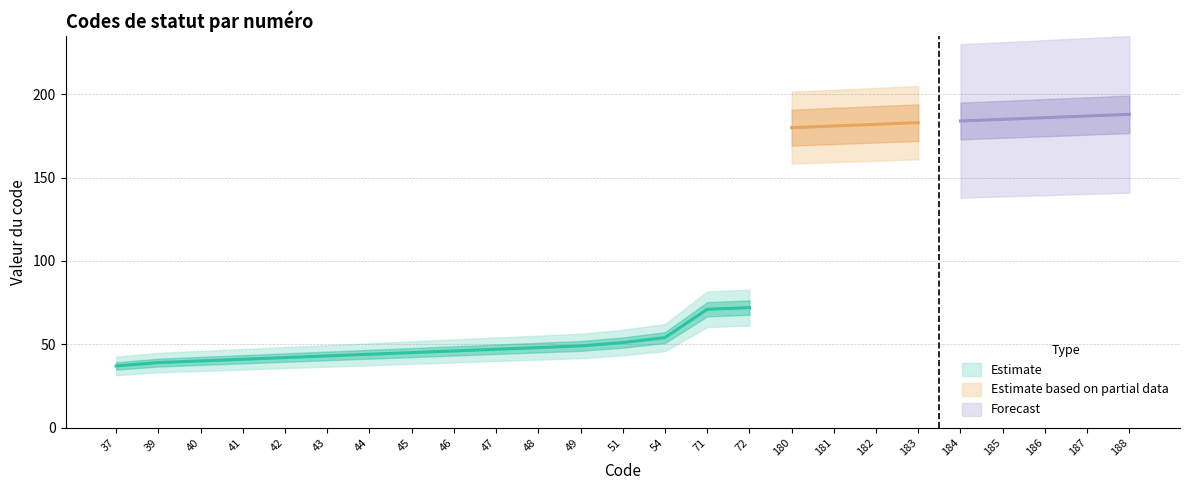

What is the value of the Code Upper point at the 10th from the left?

47